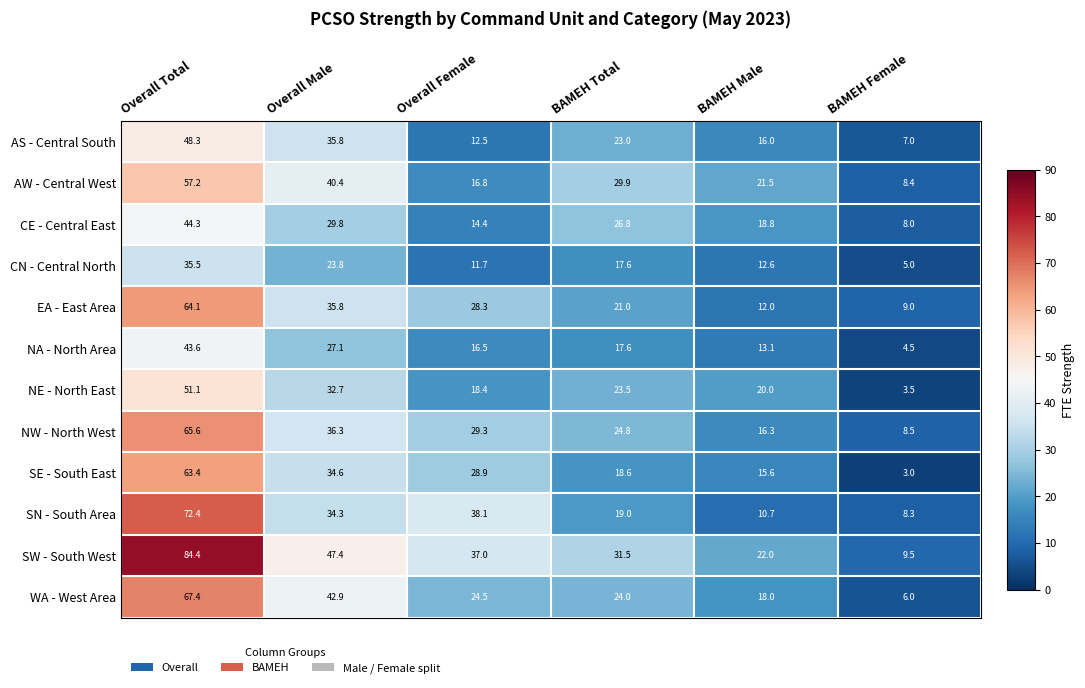

What is the difference between the SN - South Area values at BAMEH Female and Overall Male?

26.0